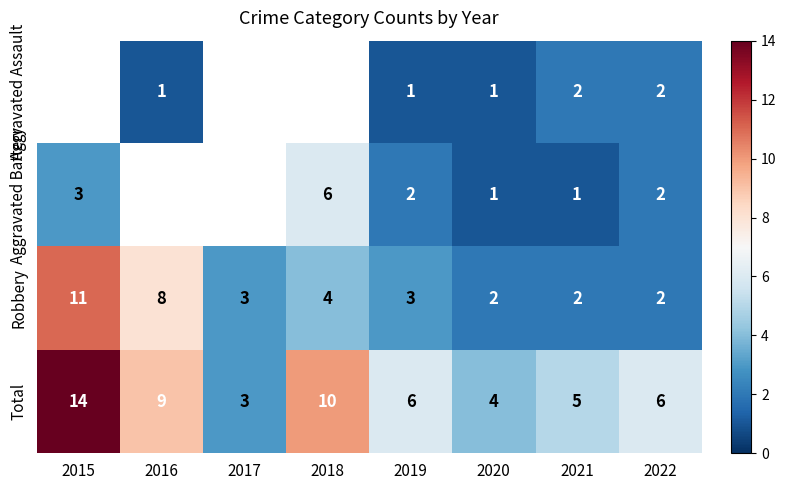

Which has a higher value, 2015 or 2019?

2019